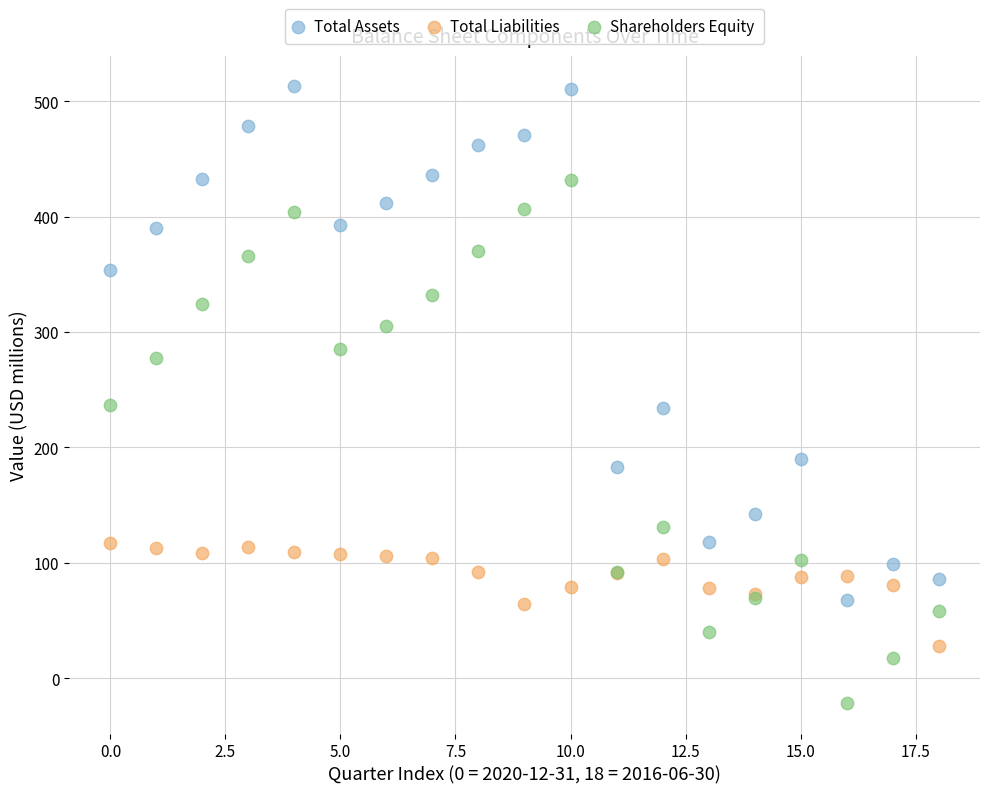

Which series reaches the minimum Y coordinate?

Shareholders Equity